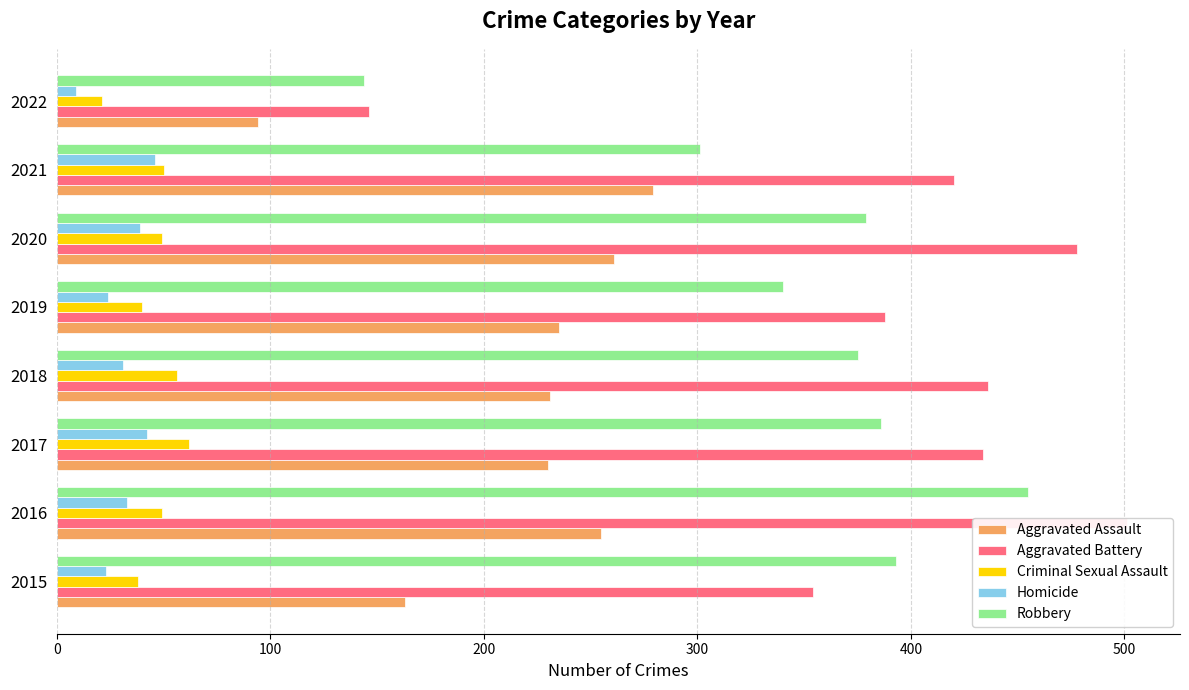

How many bars are there in total?

40